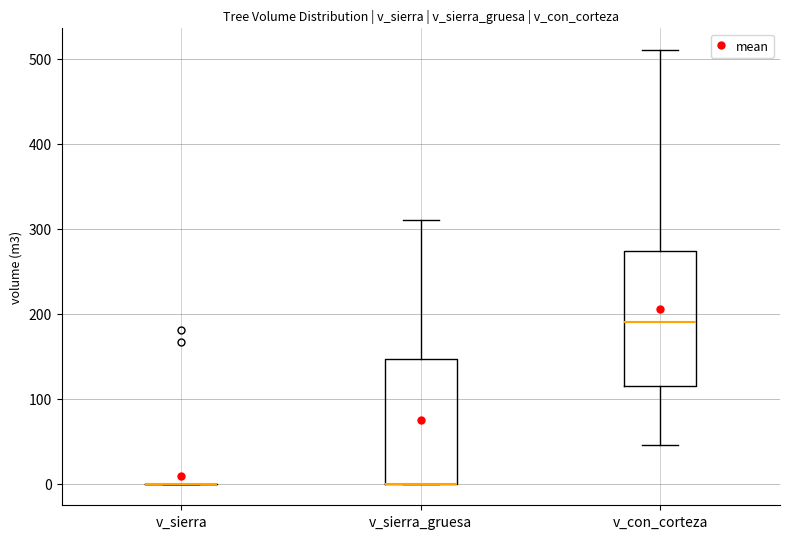

Where is the upper edge of the box for v_sierra_gruesa on the y-axis? The values are not printed on the chart, so give them approximately, as read against the axis.

150